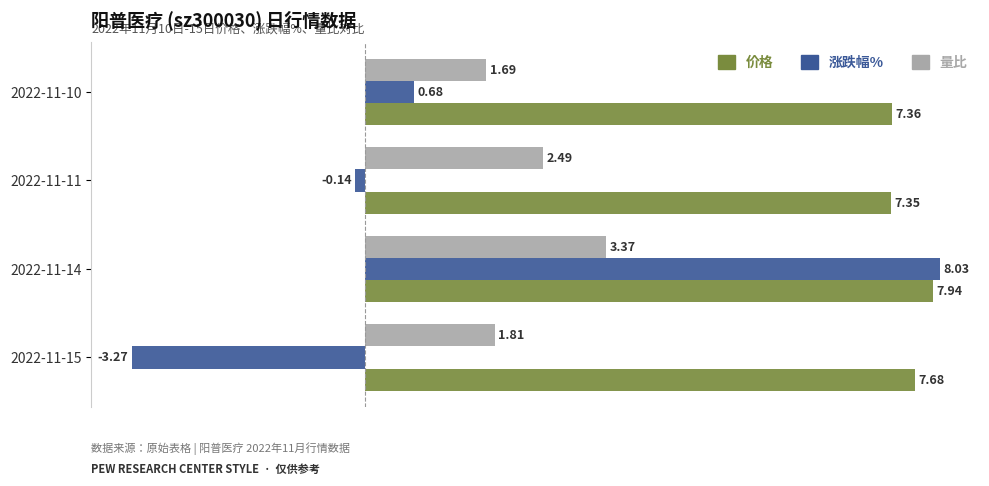

Which series has the largest total across all categories?

价格